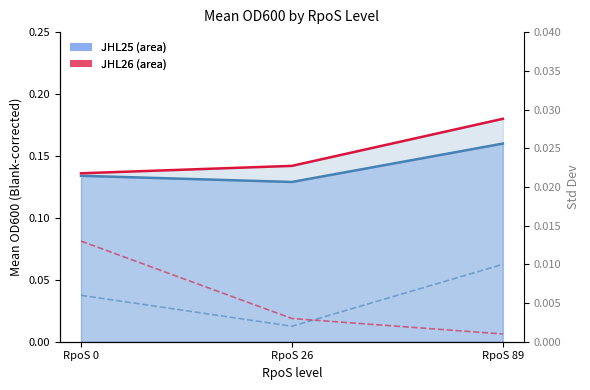

Which series changed the most between RpoS 0 and RpoS 89?

Std Dev JHL26